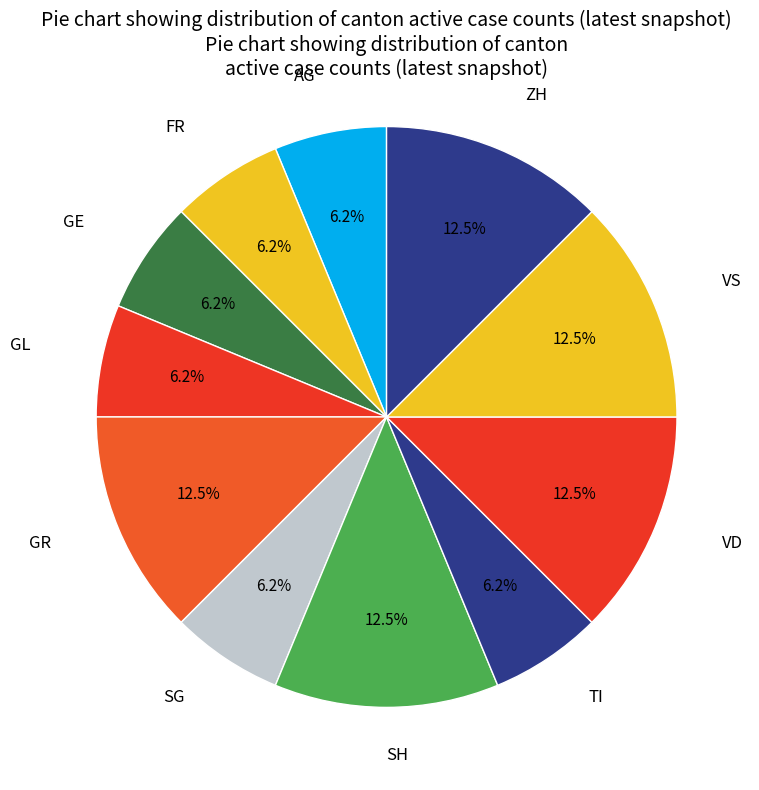

Count the number of slices in the pie.

11